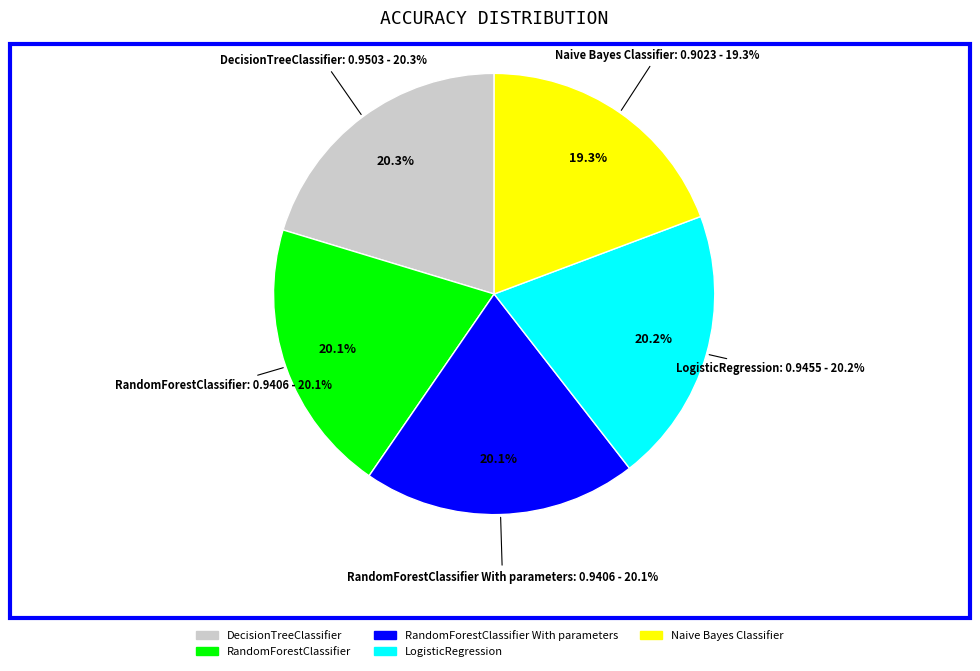

To the nearest percent, what is the difference between the RandomForestClassifier and Naive Bayes Classifier slice percentages?

1%